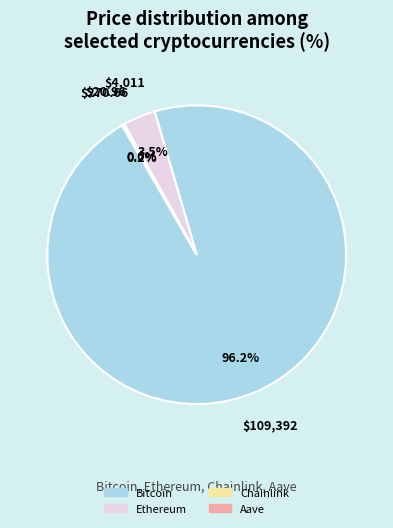

Does Bitcoin account for over 50% of the chart?

Yes